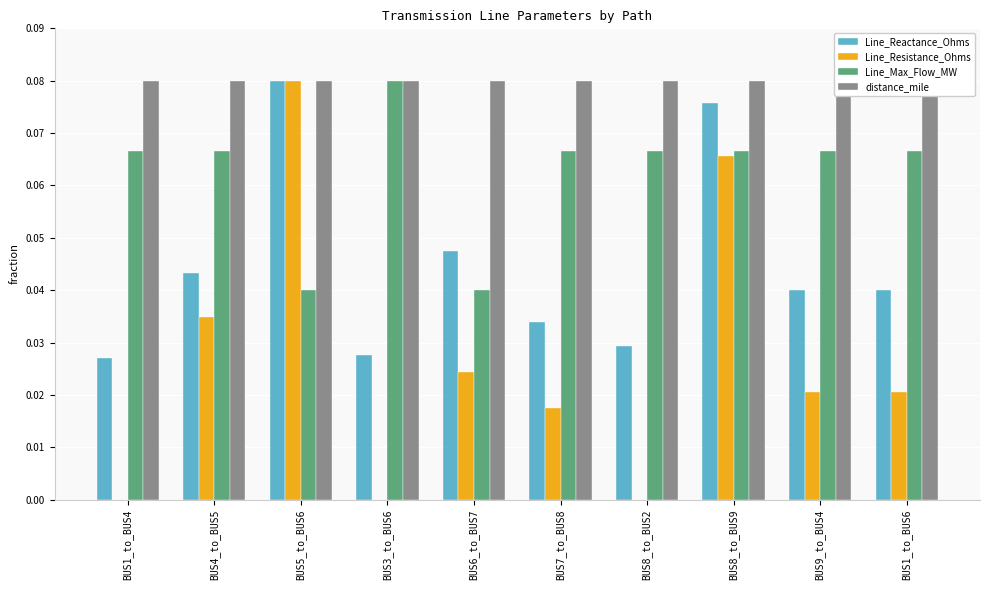

Count the Line_Max_Flow_MW values in the range 0 to 1.

10